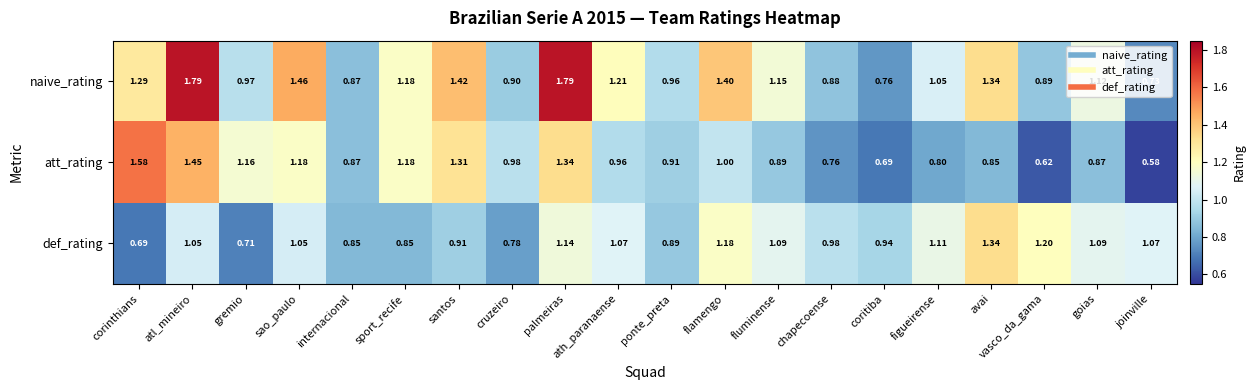

Which series has the largest total across all categories?

naive_rating